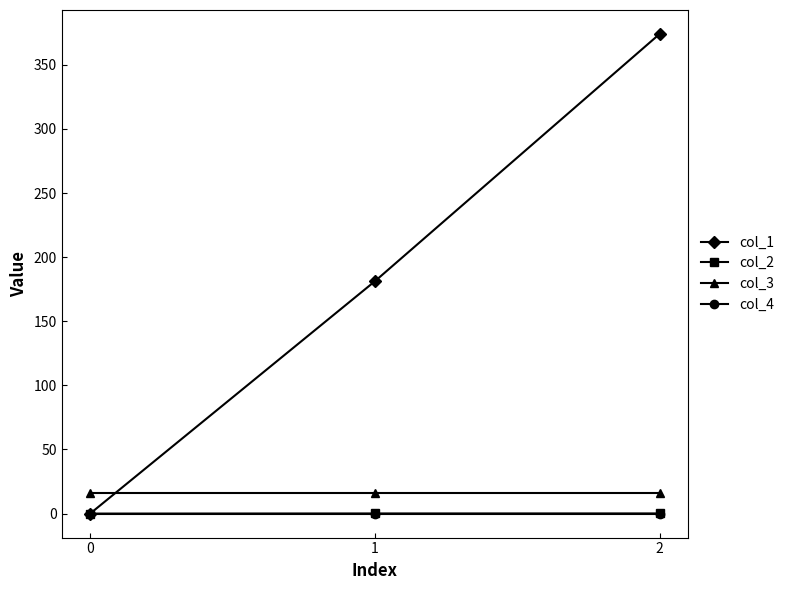

Count the number of categories in the chart.

3